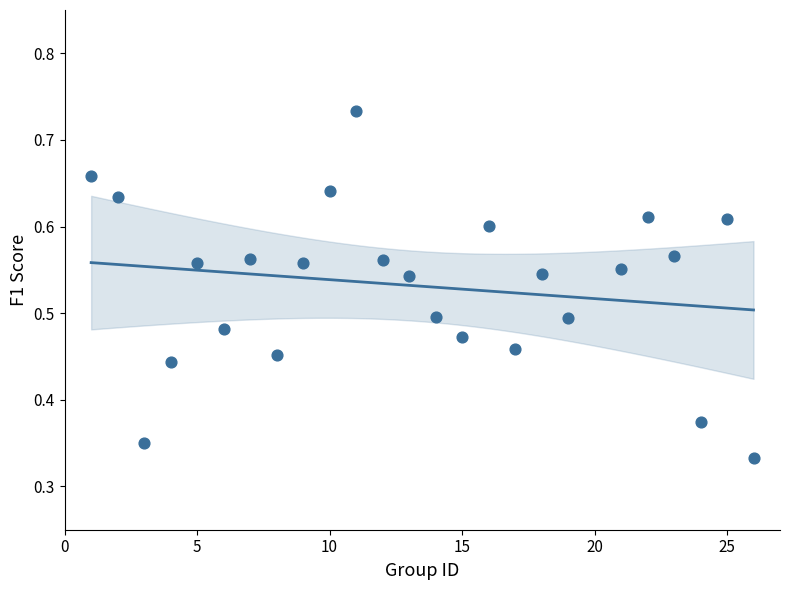

What is the range of X values (max minus min)?

25.0